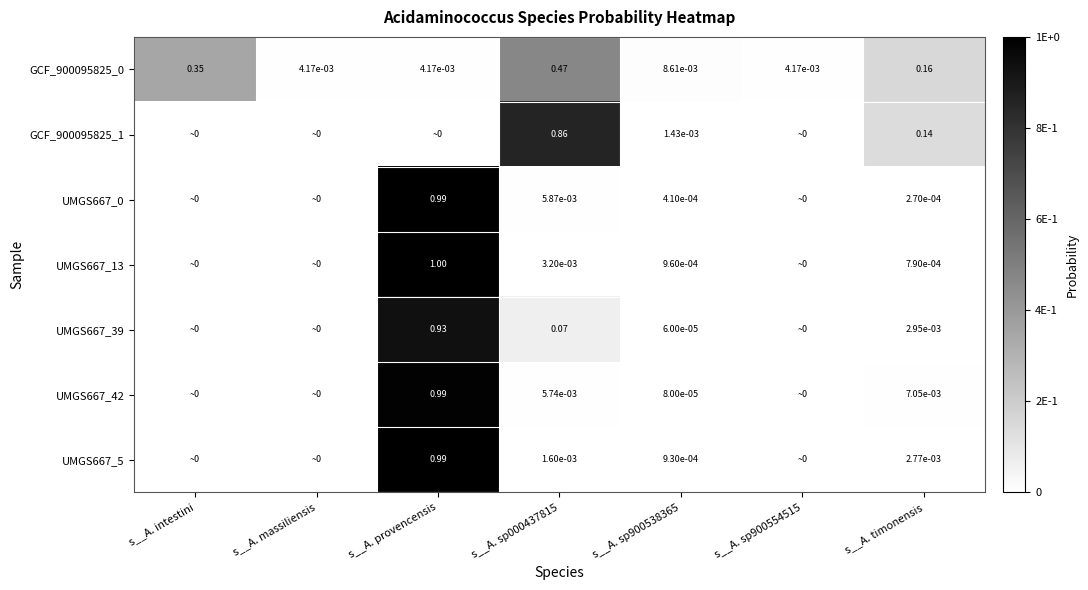

Is the value of UMGS667_42 at s__A. sp900538365 greater than the value of GCF_900095825_0 at s__A. timonensis?

No